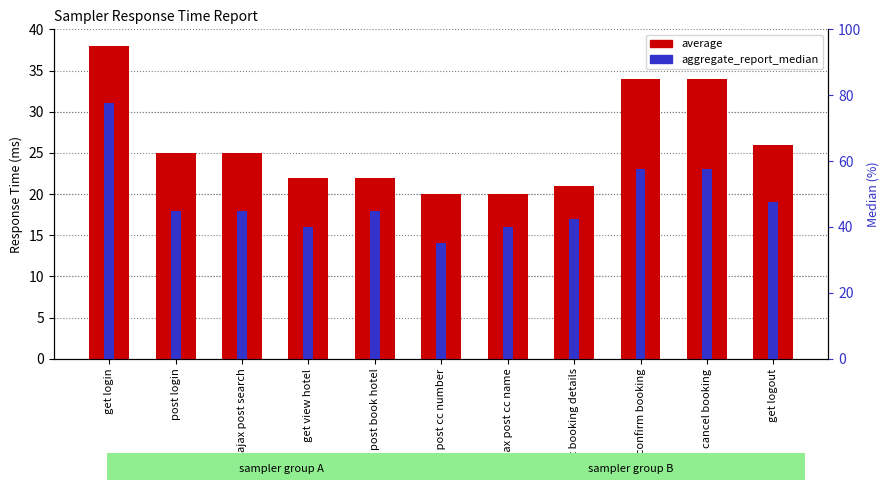

What is the approximate value of average at ajax post search, to the nearest 10?

20